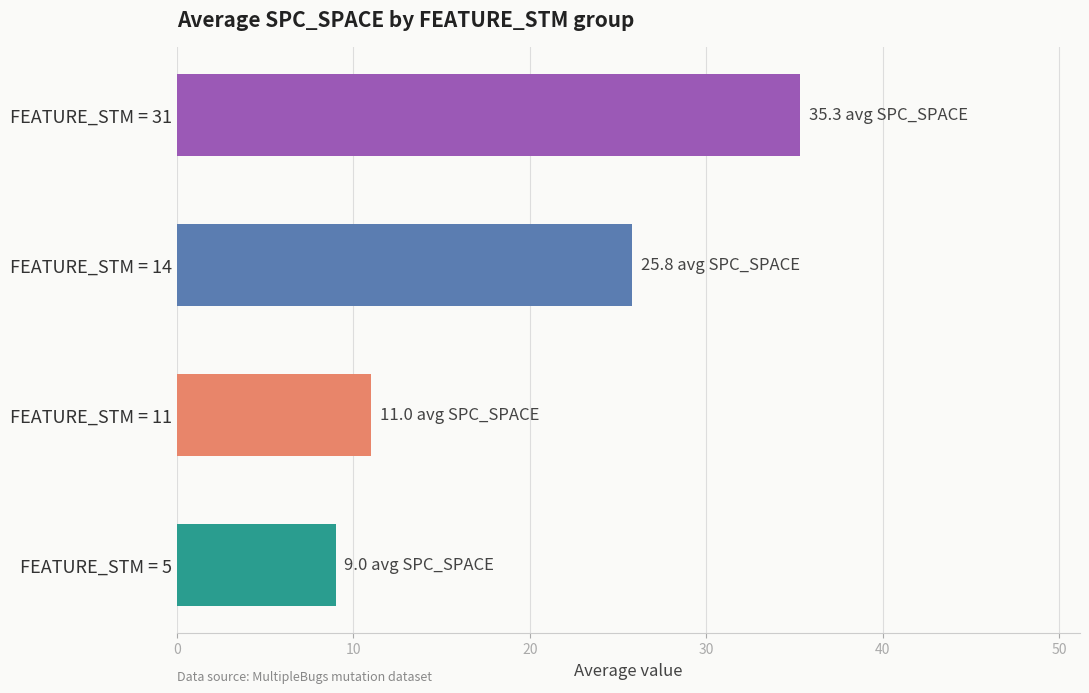

Reading bottom to top, what are all the values shown in this chart?

FEATURE_STM = 5=9.0	FEATURE_STM = 11=11.0	FEATURE_STM = 14=25.8	FEATURE_STM = 31=35.3